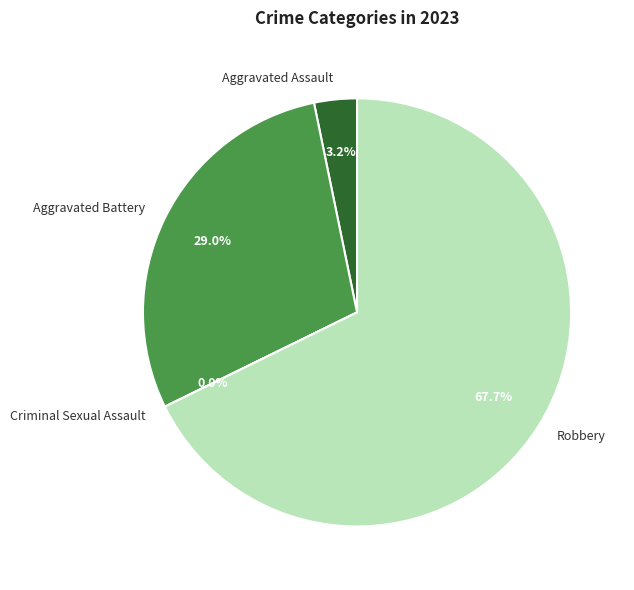

To the nearest percent, what portion does Robbery represent?

68%